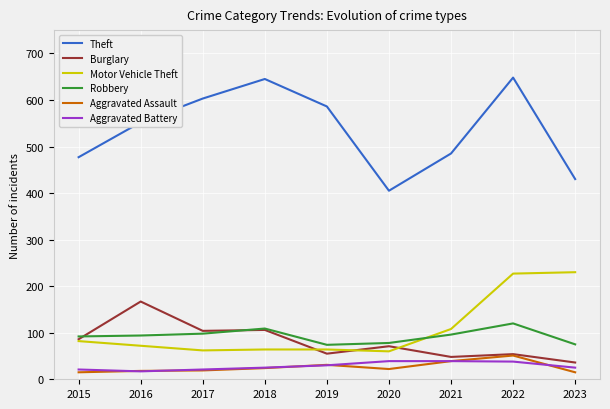

What value does the Burglary series have at 2023, to the nearest 5?

35